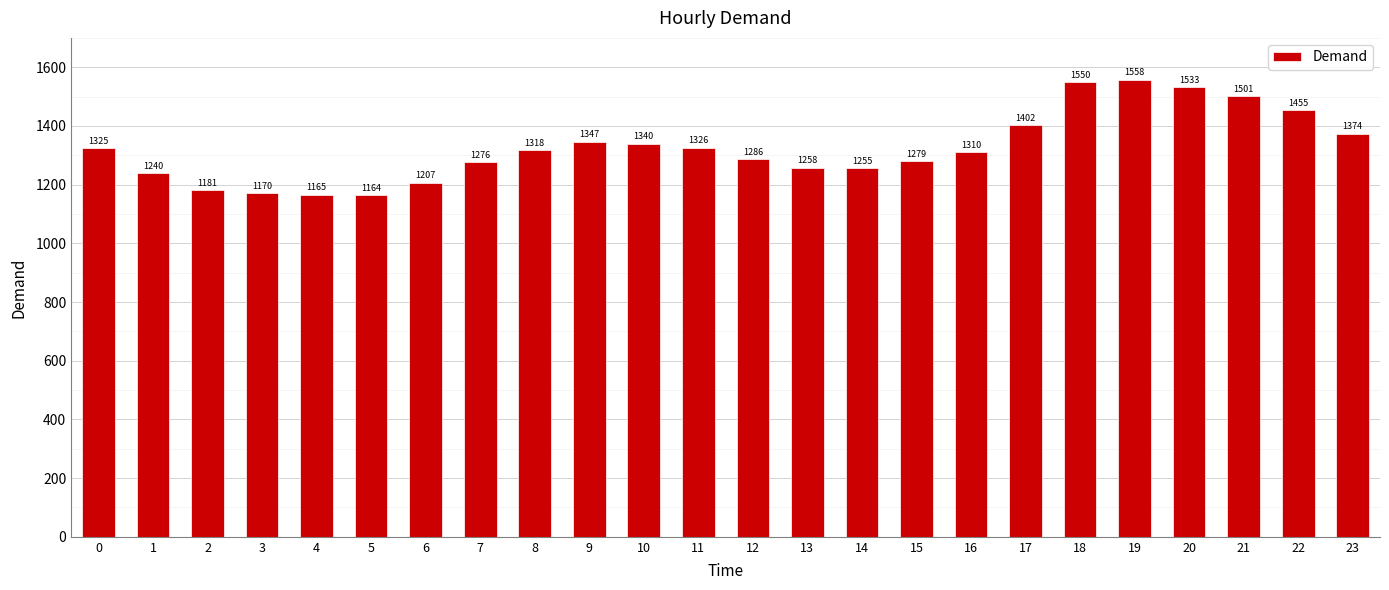

True or false: the data shows 1180.6 at 2.

True